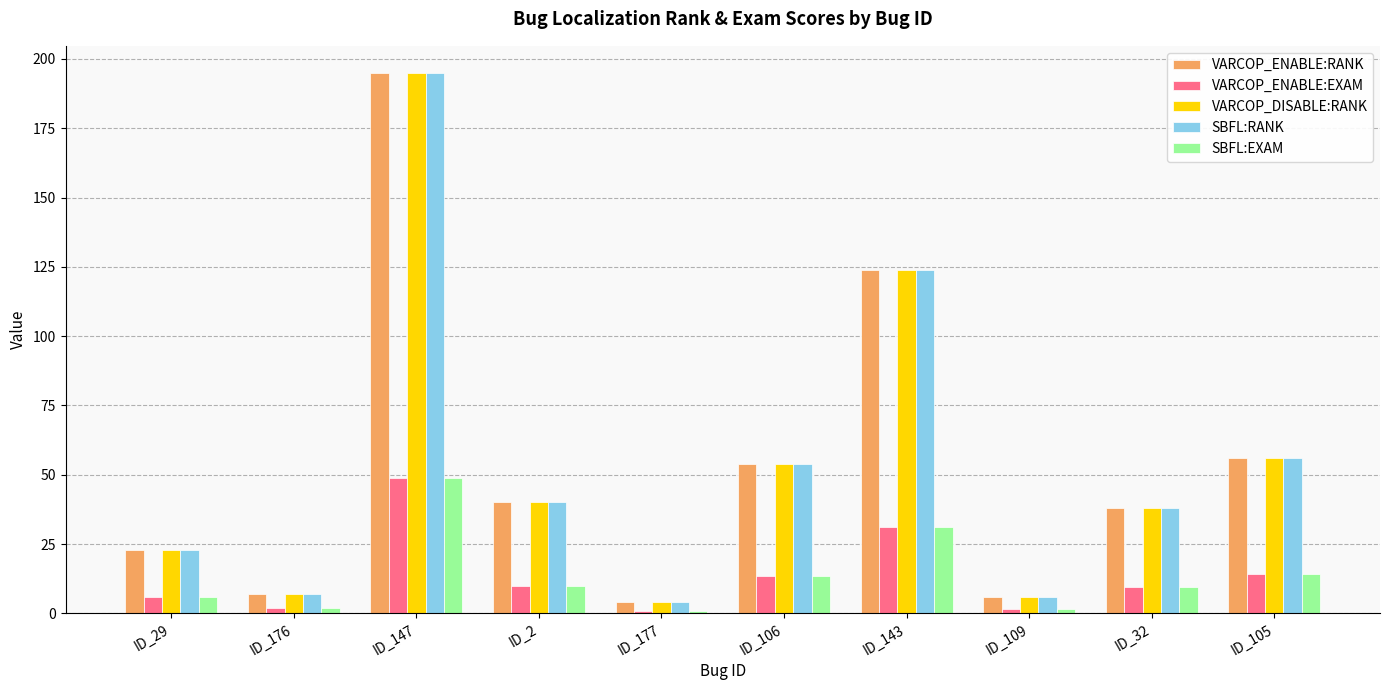

What is the label of the 10th bar from the left?

ID_105